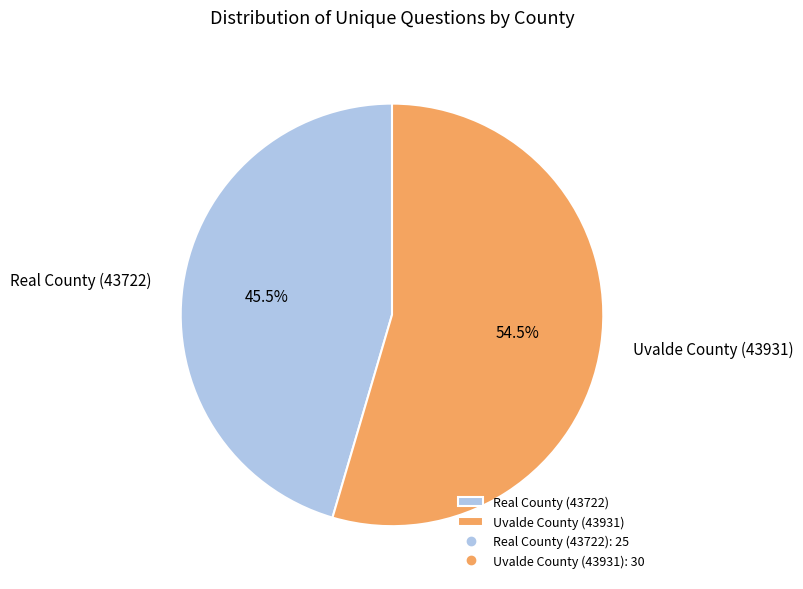

What portion of the pie excludes Real County (43722)?

54.5%